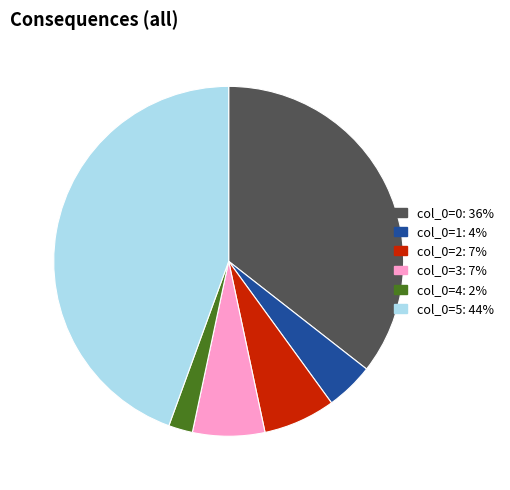

Is there any slice that represents more than half of the pie?

No